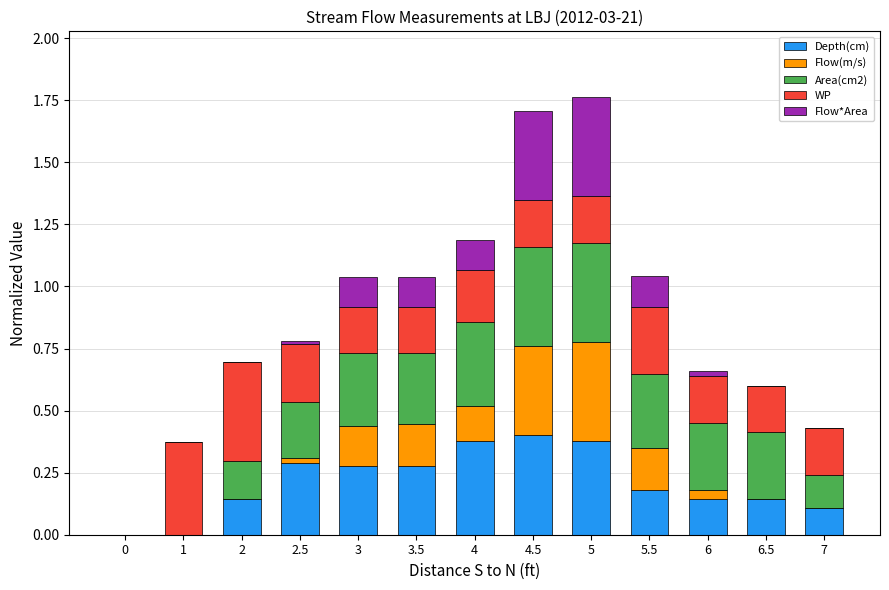

True or false: Depth(cm) has a value of 0.4 at 2.5.

False